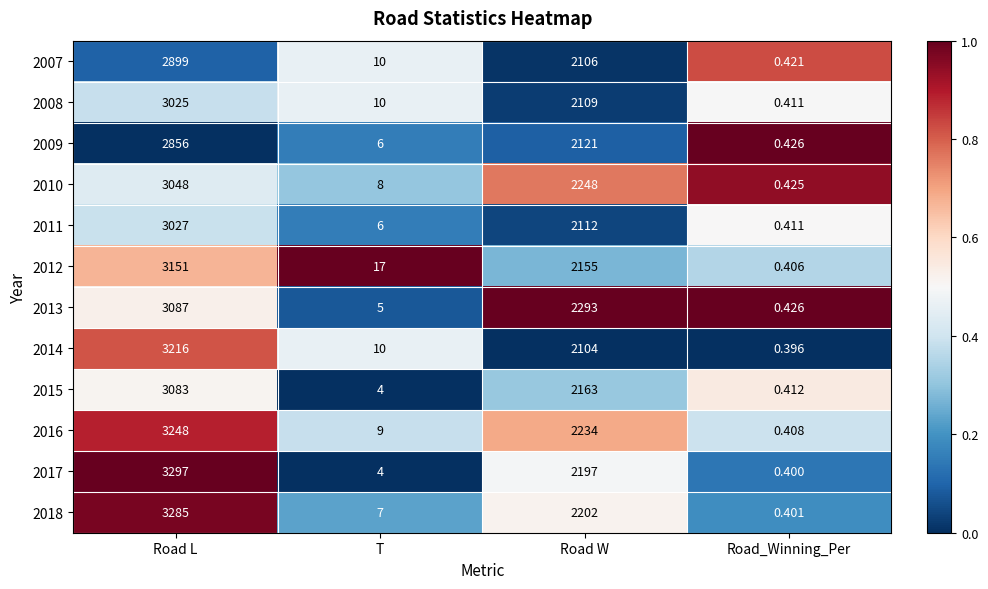

List the labels in order of 2016 value, smallest first.

Road_Winning_Per, T, Road W, Road L